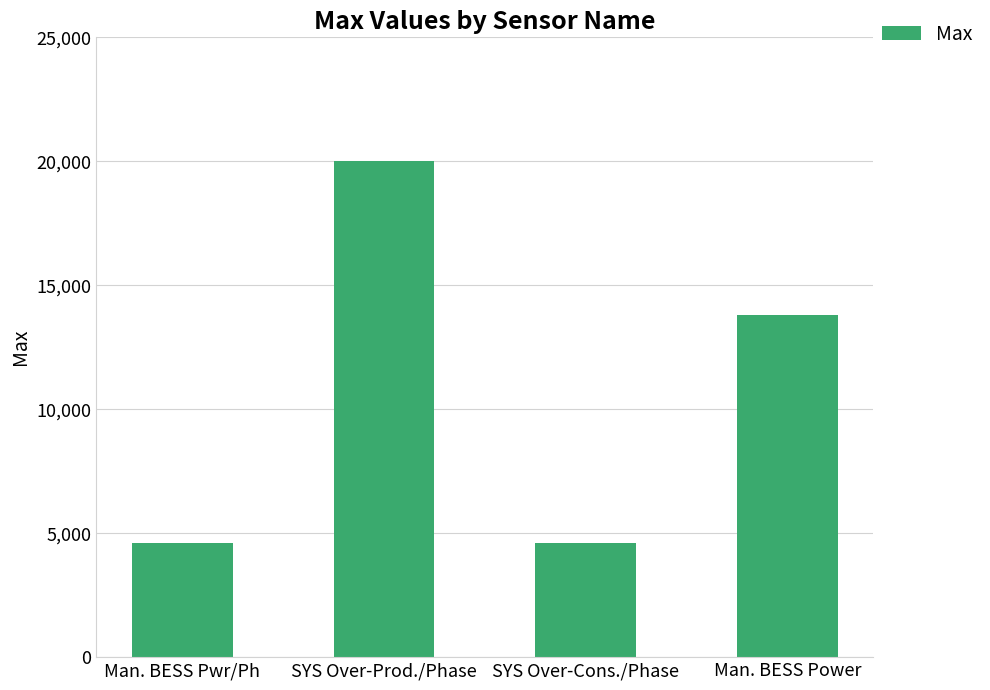

How many values are between 4600 and 20000?

4